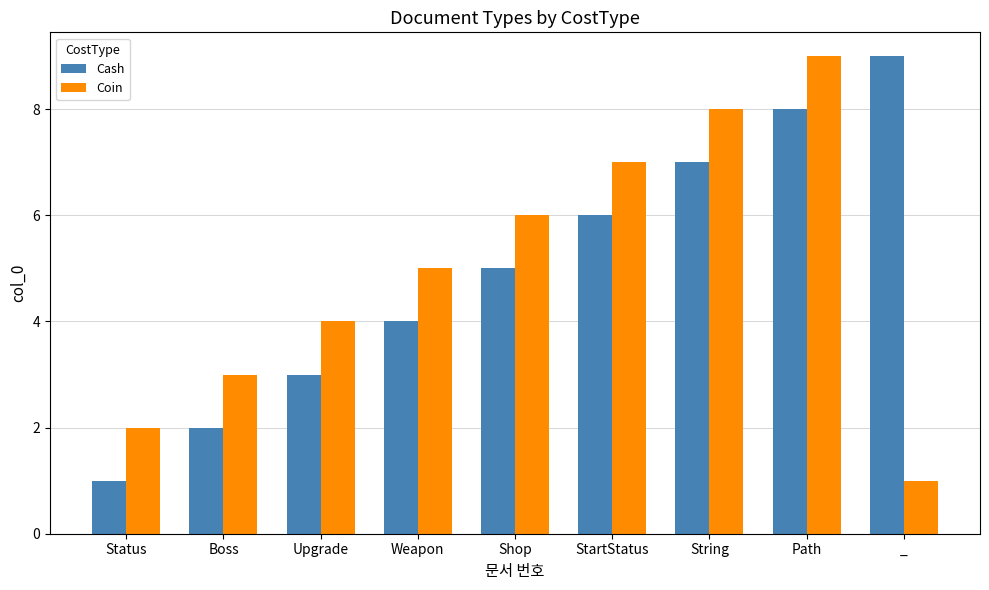

Read the Cash value at Weapon.

4